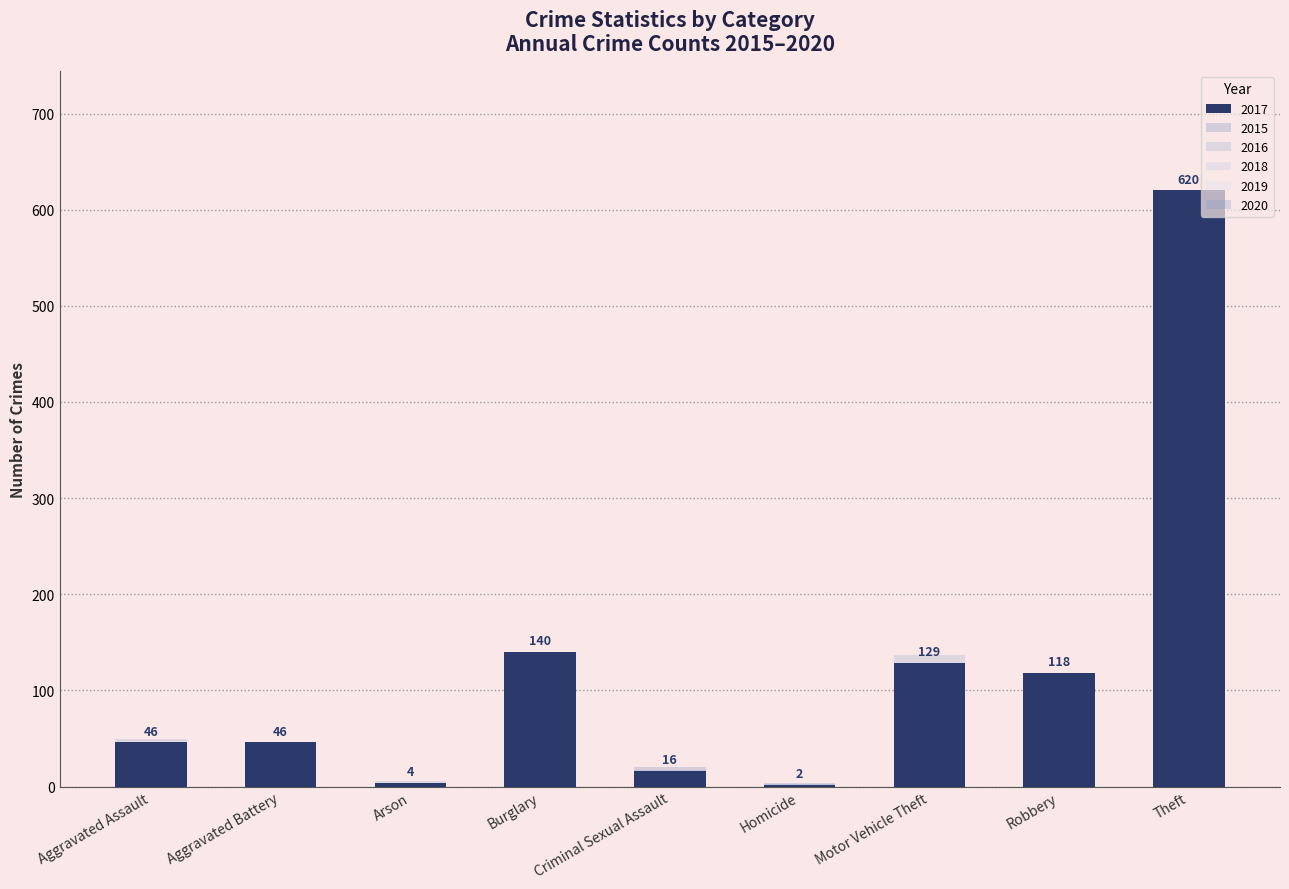

Rank the series by their maximum value, from highest to lowest.

2017, 2019, 2018, 2016, 2015, 2020